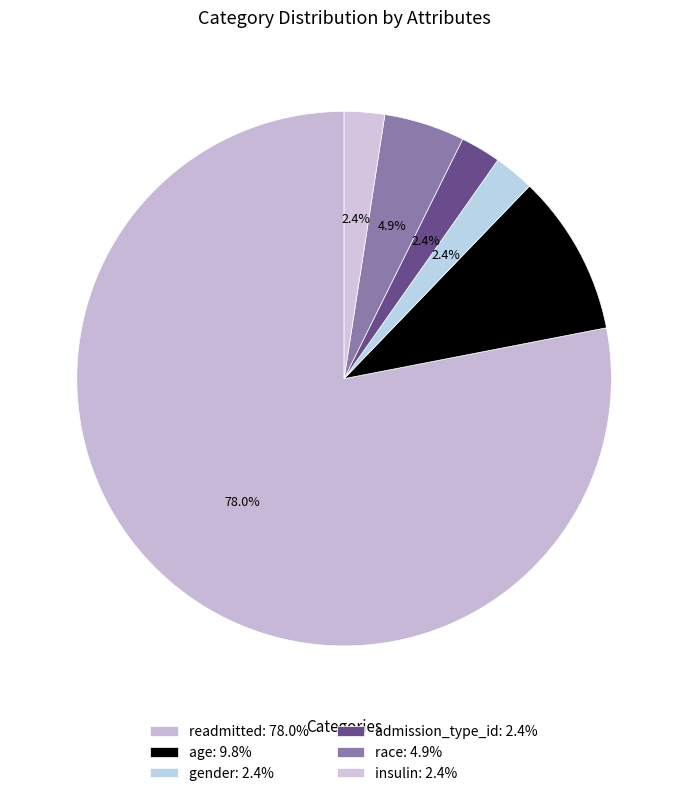

How many slices are in this pie chart?

6